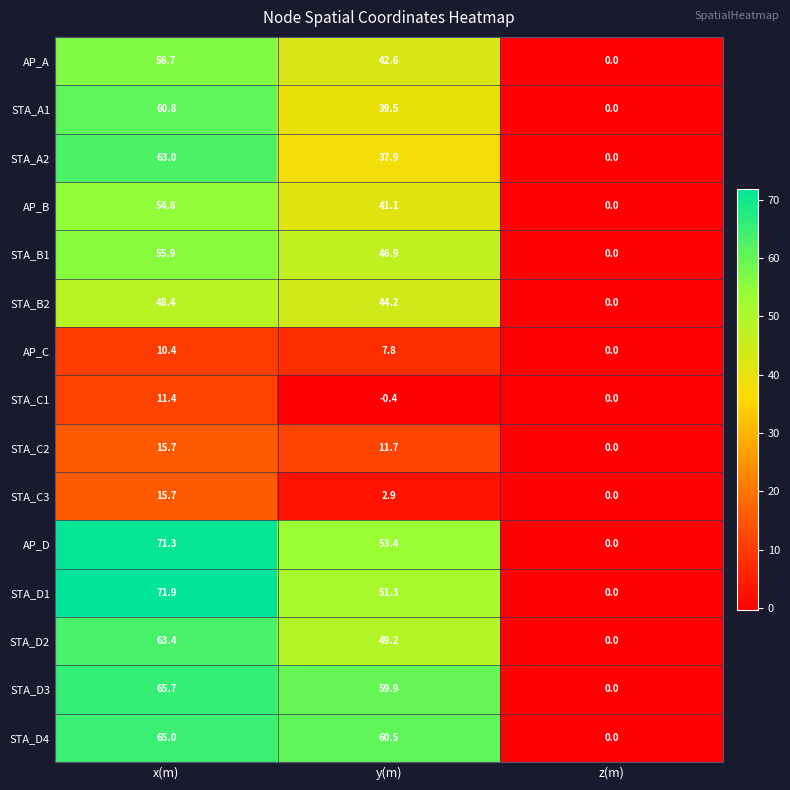

What is the difference between the maximum and minimum values in the AP_A series?

56.7